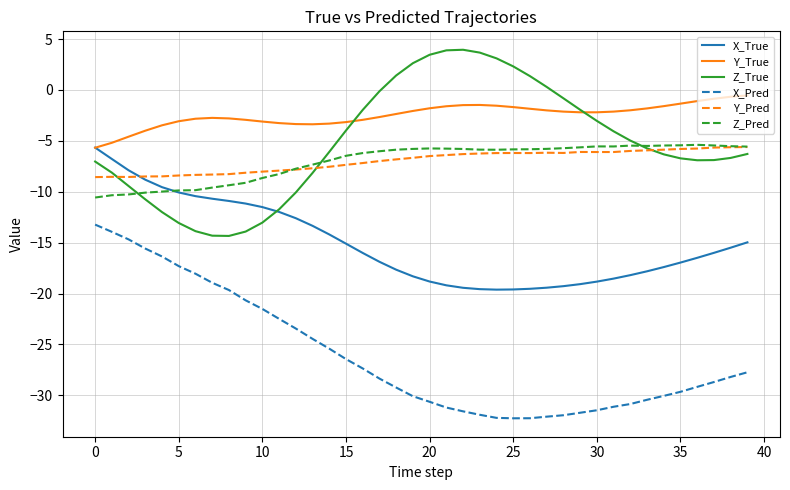

Which series has the largest total across all categories?

Y_True